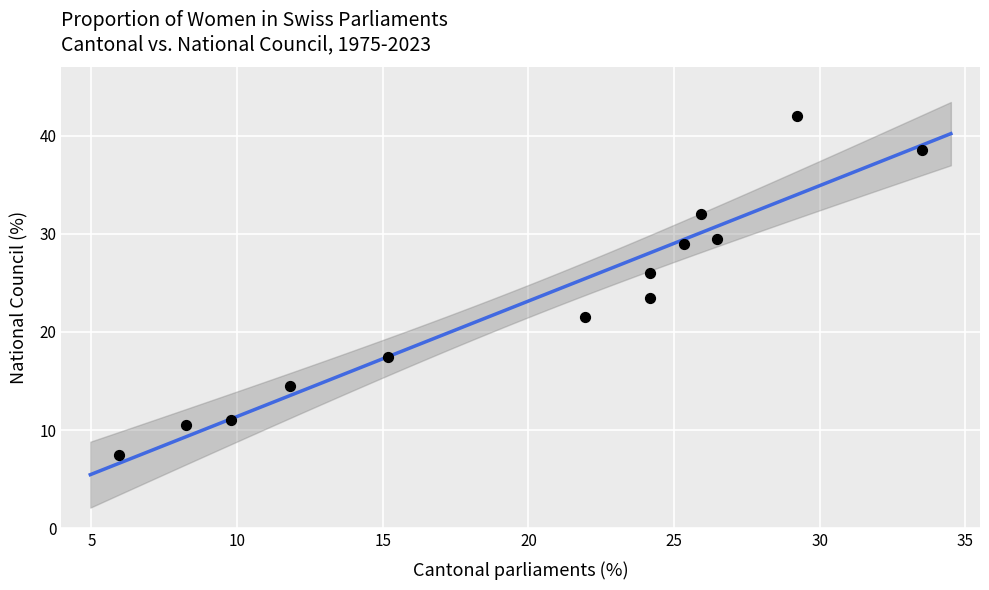

What is the range of X values (max minus min)?

27.5